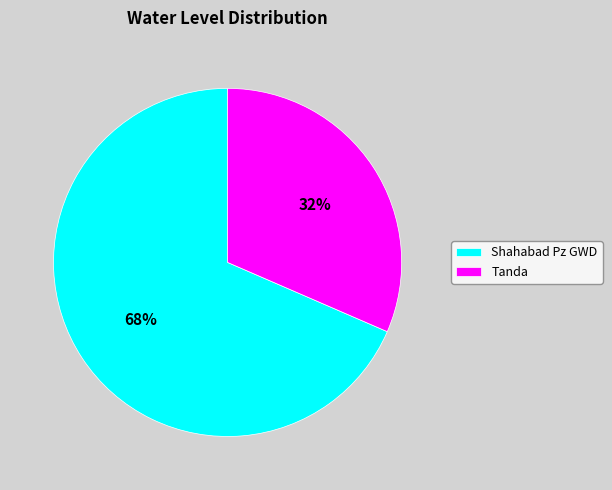

Do Shahabad Pz GWD and Tanda together represent more than half of the pie?

Yes